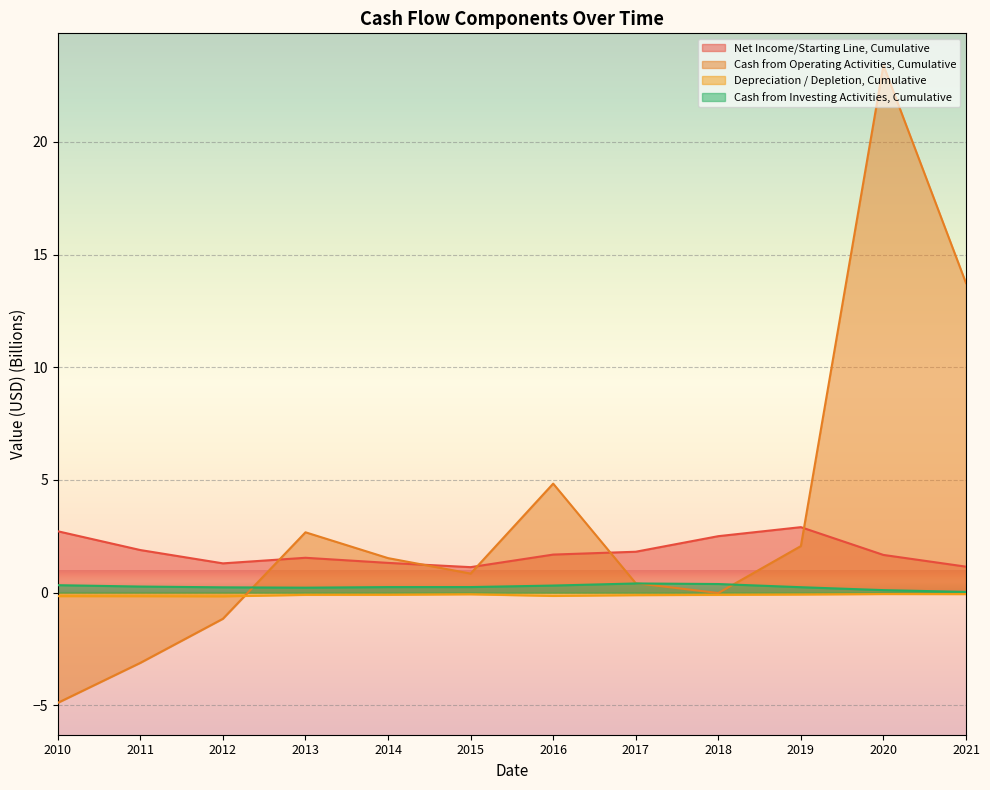

Rank the series at 2019 from highest to lowest value.

Net Income/Starting Line, Cumulative, Cash from Operating Activities, Cumulative, Cash from Investing Activities, Cumulative, Depreciation / Depletion, Cumulative